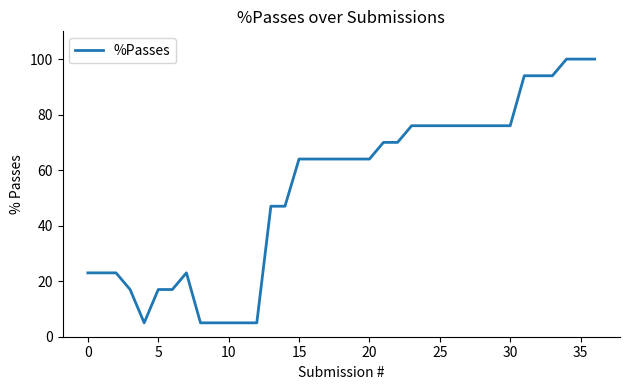

What is the difference between the maximum and minimum values?

95